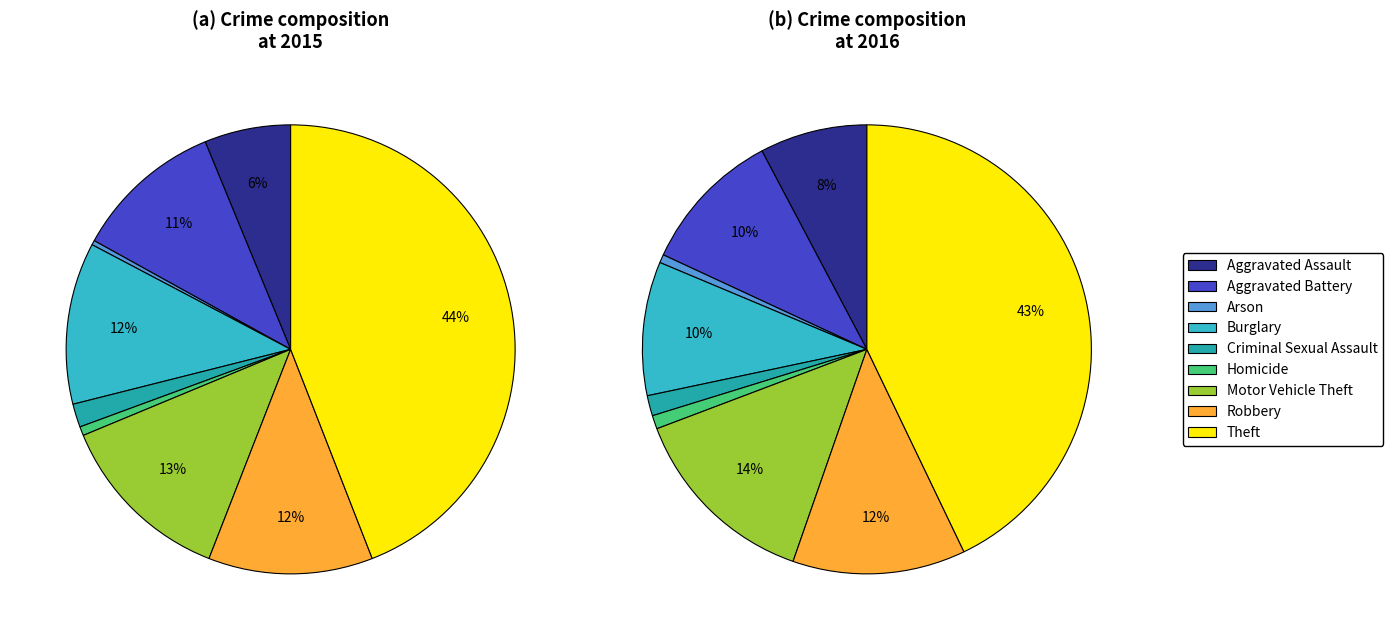

What percentage is NOT represented by Criminal Sexual Assault?

98.3%